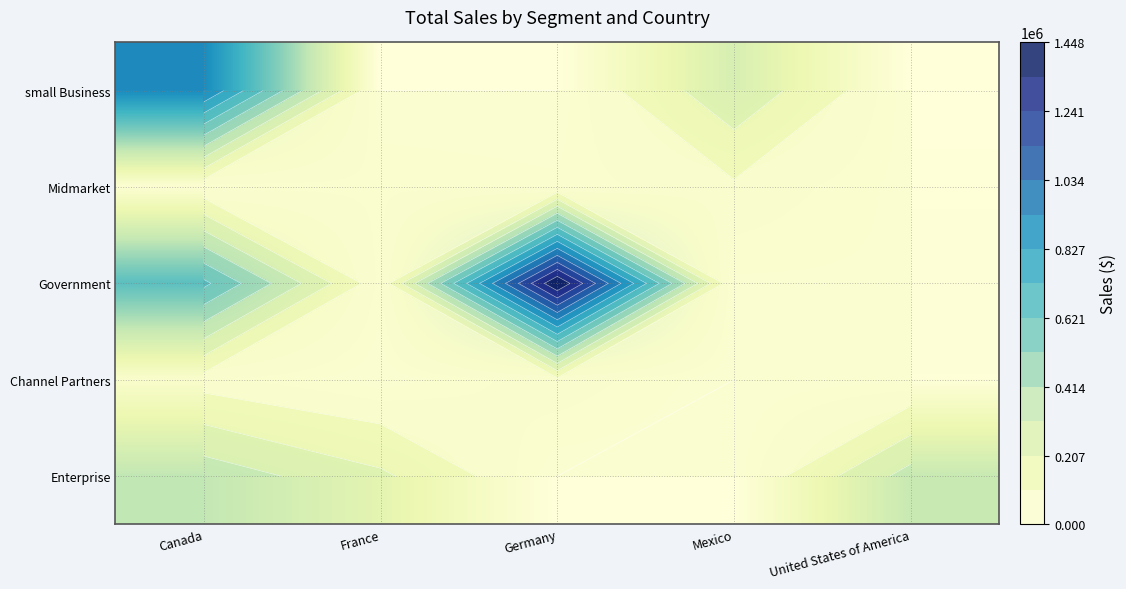

What is the difference between the second highest and minimum values in the Enterprise series?

352625.0